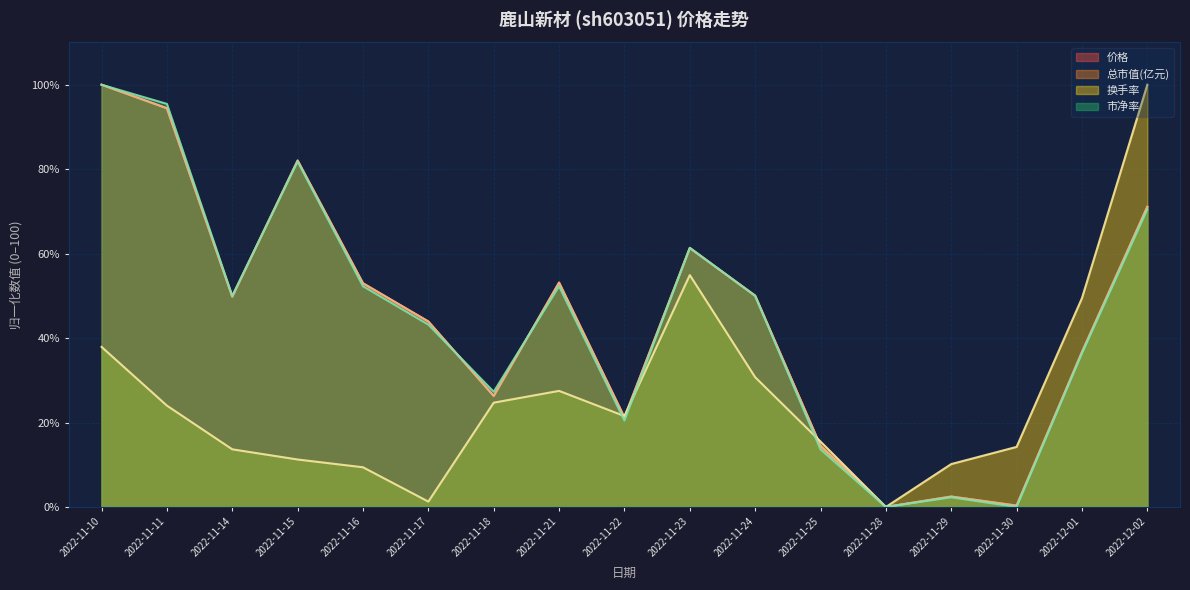

Which series has the largest range (max minus min)?

价格